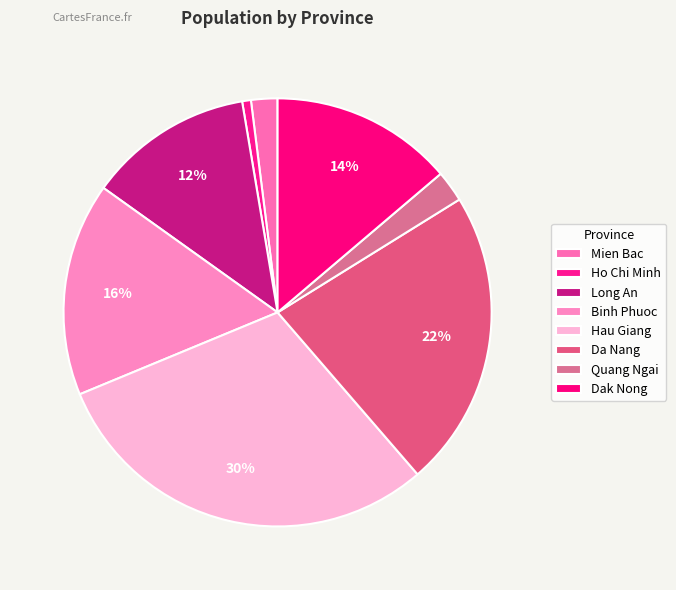

What is the smallest slice in the pie chart?

Ho Chi Minh